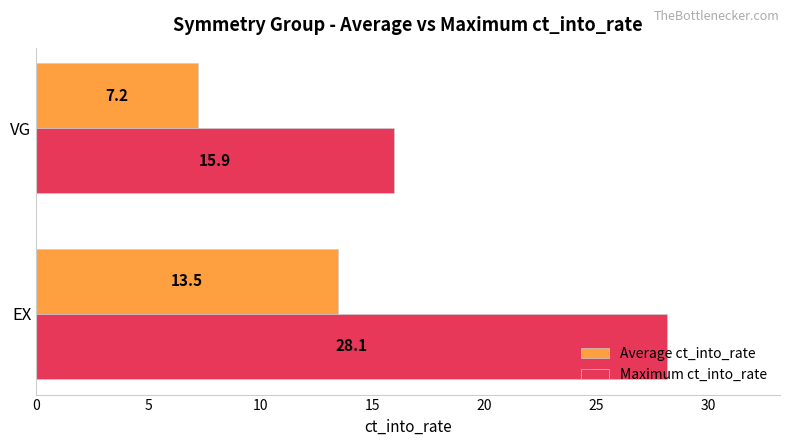

At how many categories does at least one series exceed 12?

2